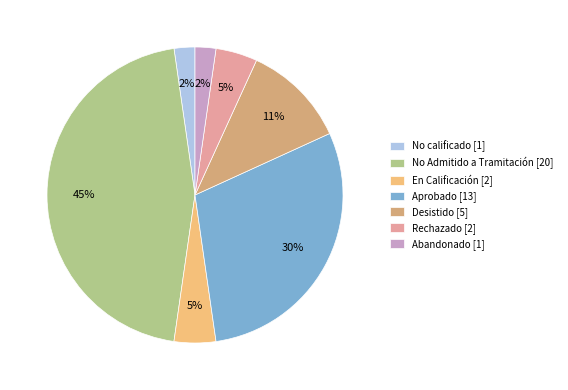

To the nearest percent, what is the difference between the Abandonado and Desistido slice percentages?

9%